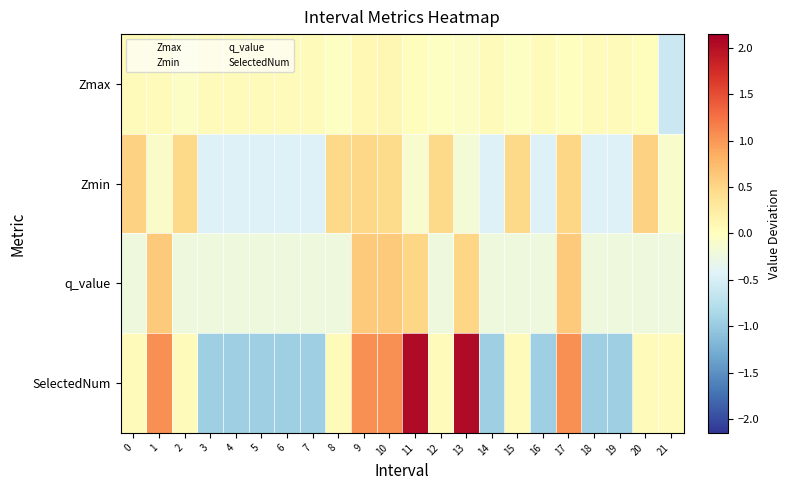

Count the number of categories in the chart.

22